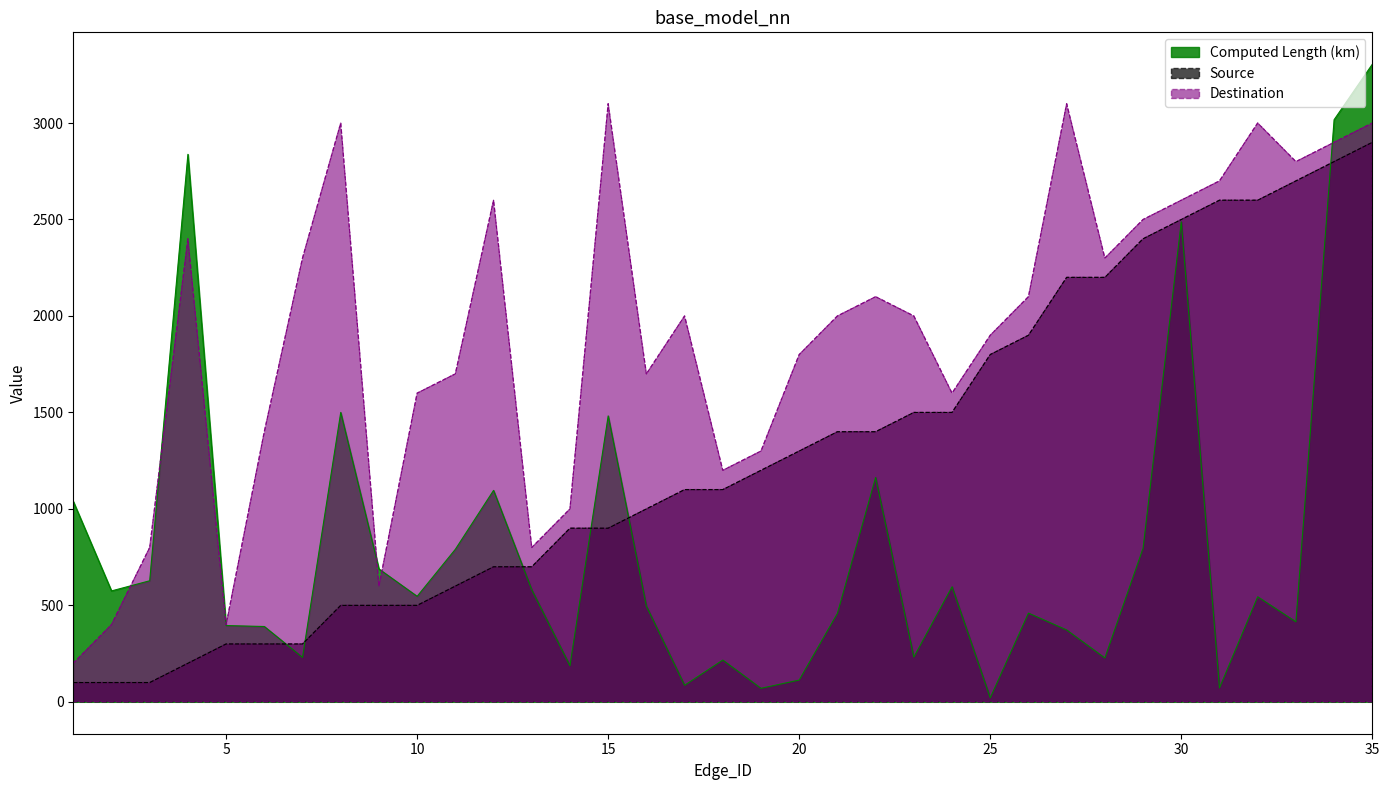

Reading left to right, transcribe all the data shown in this chart.

Computed Length (km): 1=1039.0	2=574.9	3=627.5	4=2837.8	5=395.3	6=390.5	7=230.3	8=1500.0	9=688.7	10=546.9	11=790.7	12=1096.0	13=580.8	14=186.7	15=1482.0	16=496.3	17=85.6	18=216.4	19=70.0	20=112.9	21=458.6	22=1162.8	23=231.8	24=596.3	25=20.8	26=459.7	27=372.4	28=227.3	29=796.1	30=2488.0	31=72.0	32=544.5	33=414.6	34=3017.2	35=3304.8
Source: 1=100.0	2=100.0	3=100.0	4=200.0	5=300.0	6=300.0	7=300.0	8=500.0	9=500.0	10=500.0	11=600.0	12=700.0	13=700.0	14=900.0	15=900.0	16=1000.0	17=1100.0	18=1100.0	19=1200.0	20=1300.0	21=1400.0	22=1400.0	23=1500.0	24=1500.0	25=1800.0	26=1900.0	27=2200.0	28=2200.0	29=2400.0	30=2500.0	31=2600.0	32=2600.0	33=2700.0	34=2800.0	35=2900.0
Destination: 1=200.0	2=400.0	3=800.0	4=2400.0	5=400.0	6=1400.0	7=2300.0	8=3000.0	9=600.0	10=1600.0	11=1700.0	12=2600.0	13=800.0	14=1000.0	15=3100.0	16=1700.0	17=2000.0	18=1200.0	19=1300.0	20=1800.0	21=2000.0	22=2100.0	23=2000.0	24=1600.0	25=1900.0	26=2100.0	27=3100.0	28=2300.0	29=2500.0	30=2600.0	31=2700.0	32=3000.0	33=2800.0	34=2900.0	35=3000.0